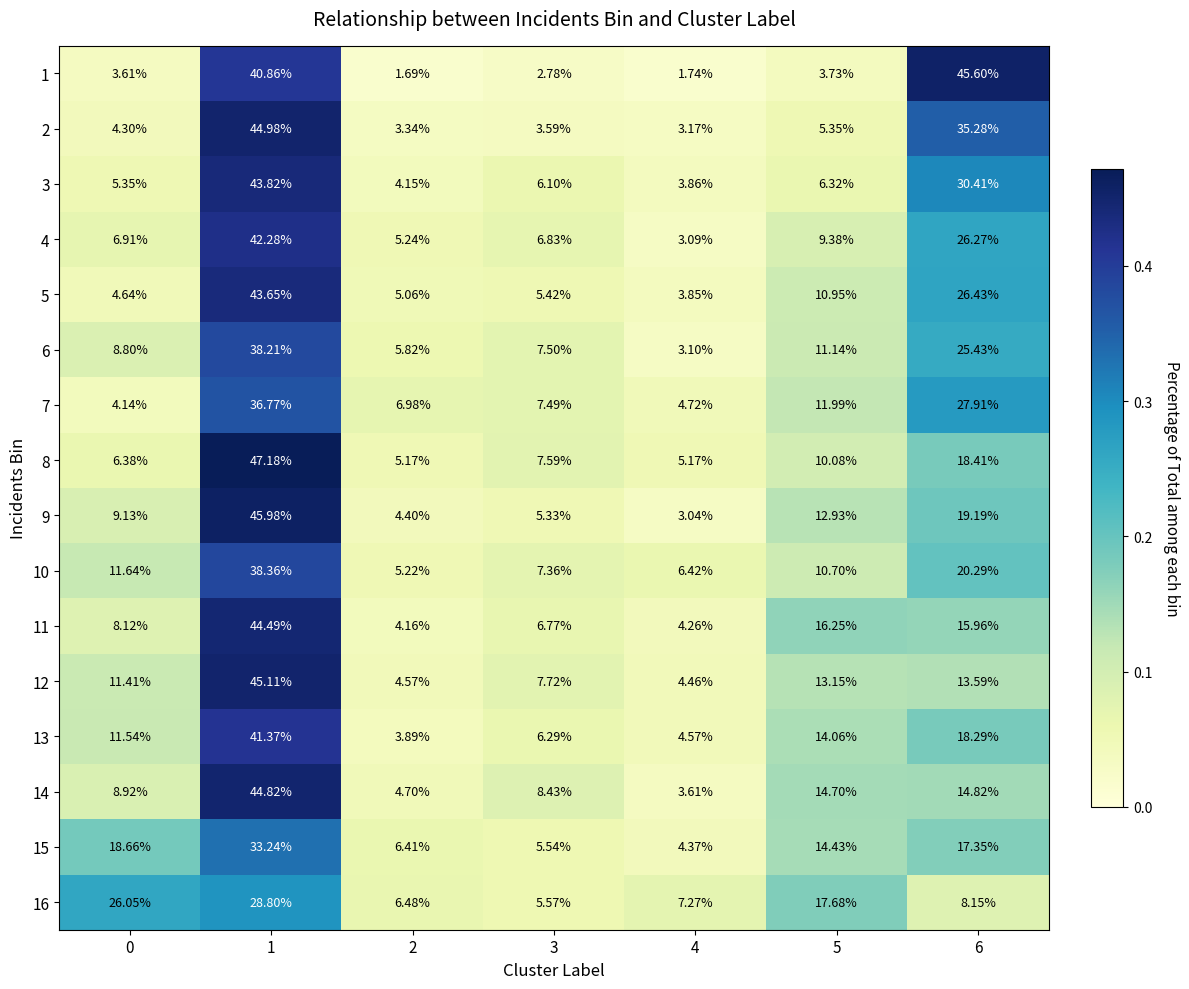

Is the value of 13 at 4 greater than the value of 5 at 5?

No